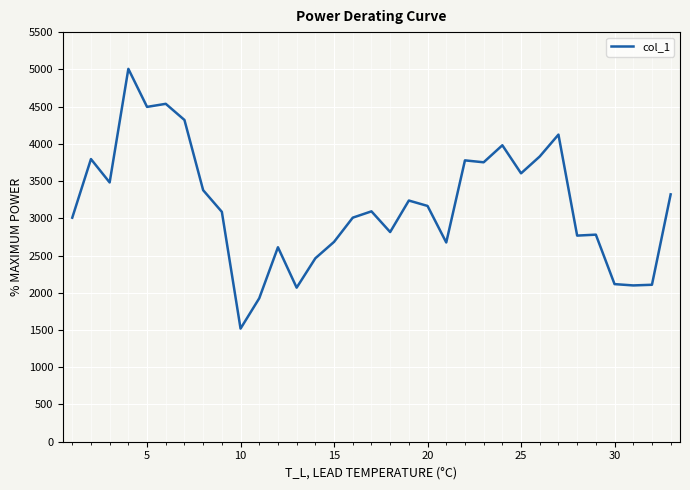

What is the difference between the maximum and minimum values?

3487.8